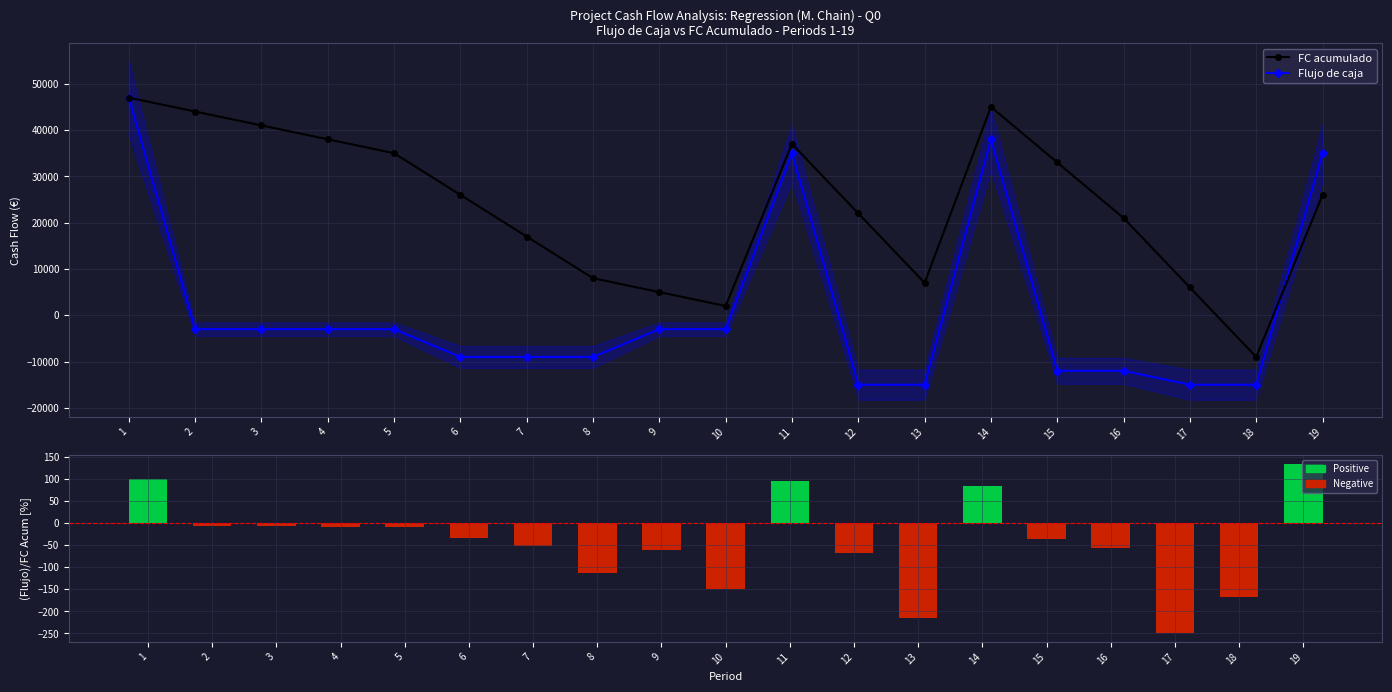

Between 1 and 15, which is larger?

1